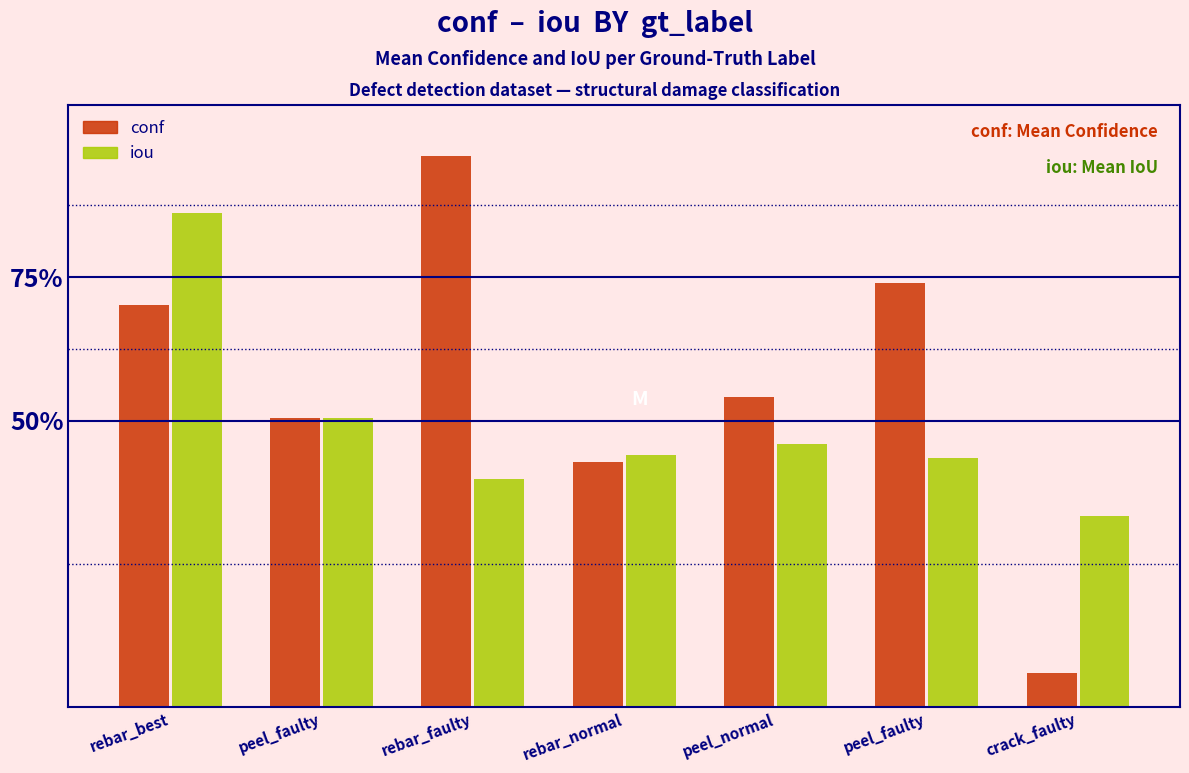

Reading right to left, transcribe all the data shown in this chart.

conf: 0.1	0.7	0.5	0.4	1.0	0.5	0.7
iou: 0.3	0.4	0.5	0.4	0.4	0.5	0.9